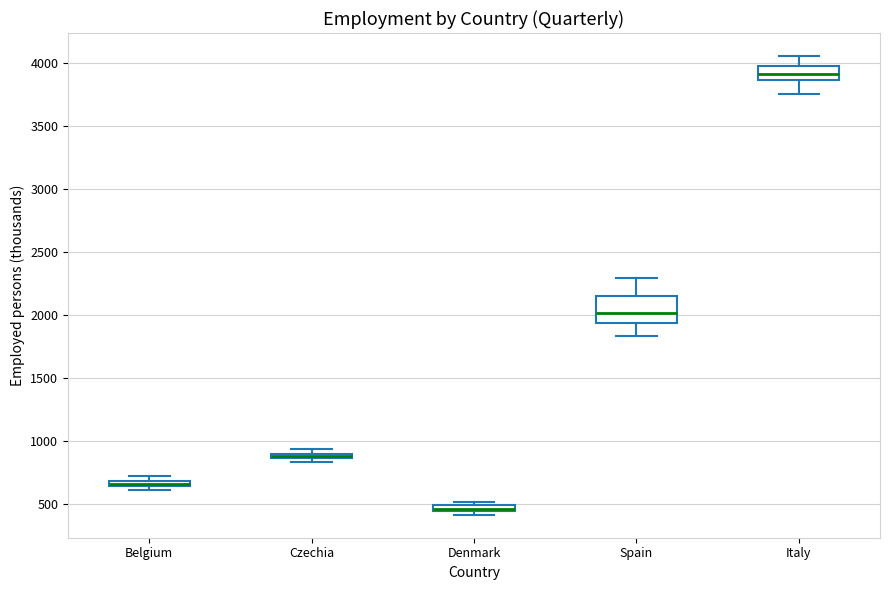

Where does the median line of the box for Spain sit on the y-axis? The values are not printed on the chart, so give them approximately, as read against the axis.

2000